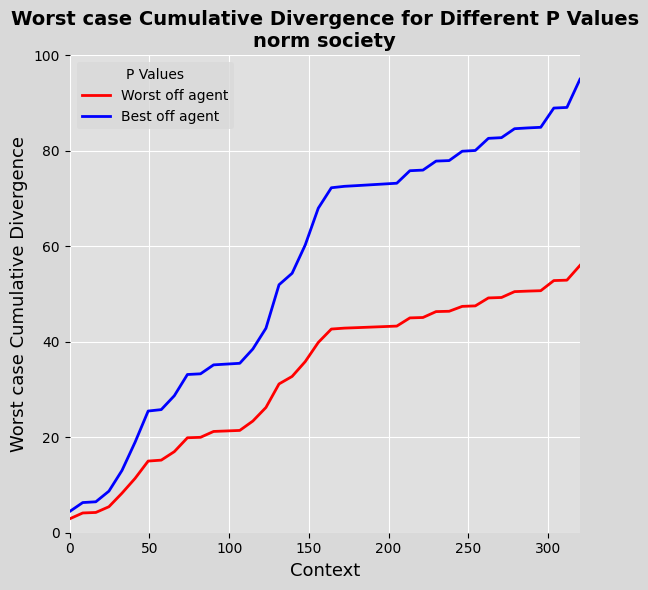

What is the difference between the maximum and minimum values in the Best off agent series?

90.6